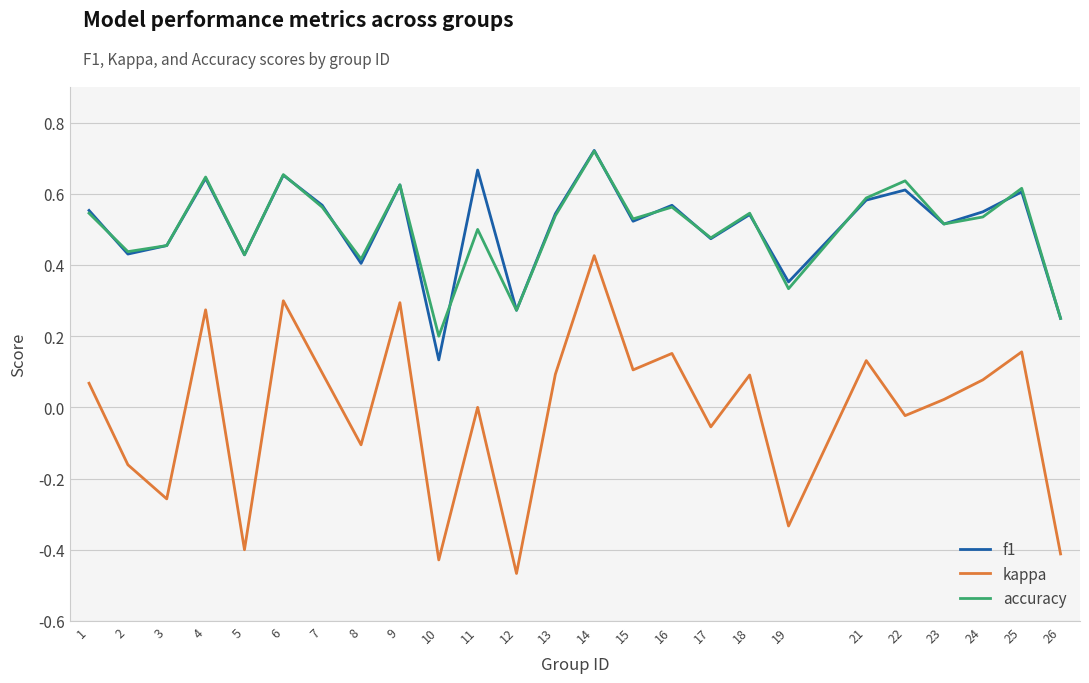

At which label does accuracy reach its peak?

14